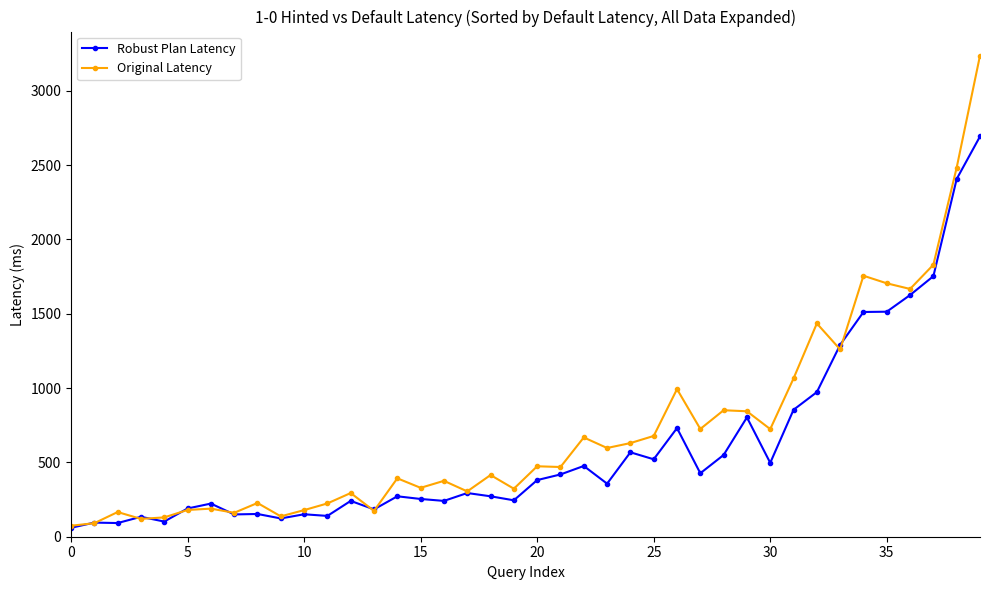

True or false: Original Latency has more than 1 interior local peaks.

True